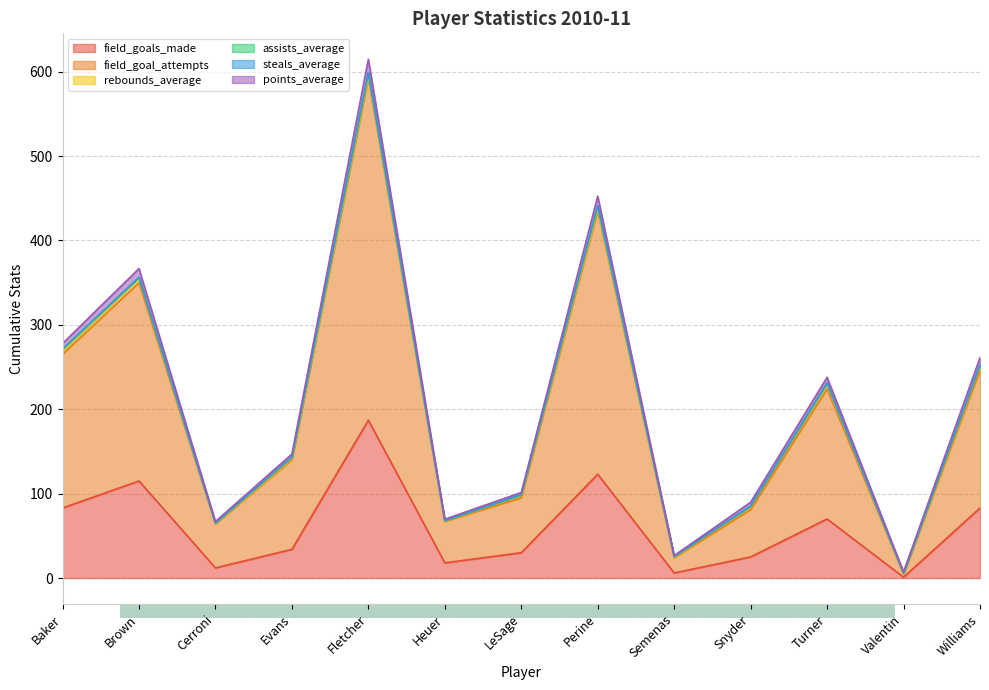

What position from the left is Cerroni?

3